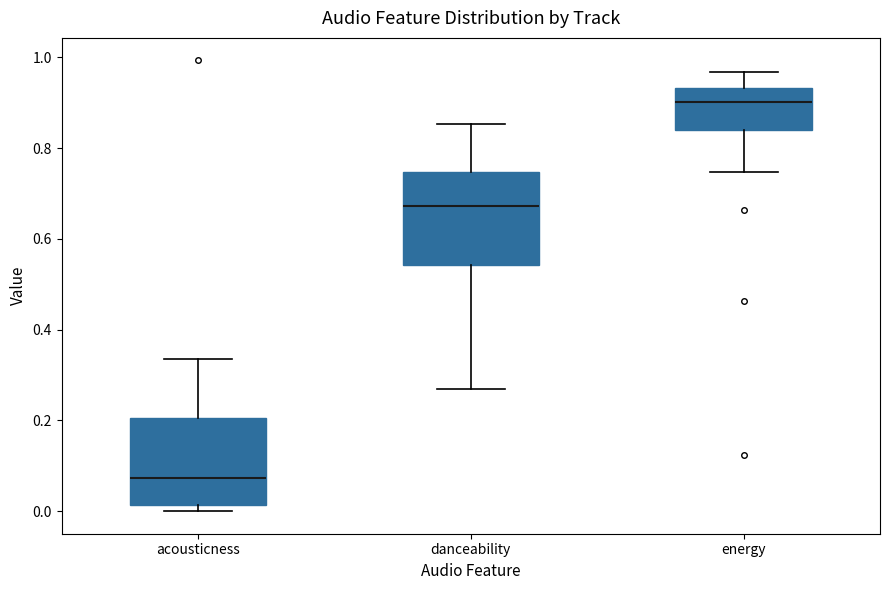

Which box's median line is the lowest?

acousticness